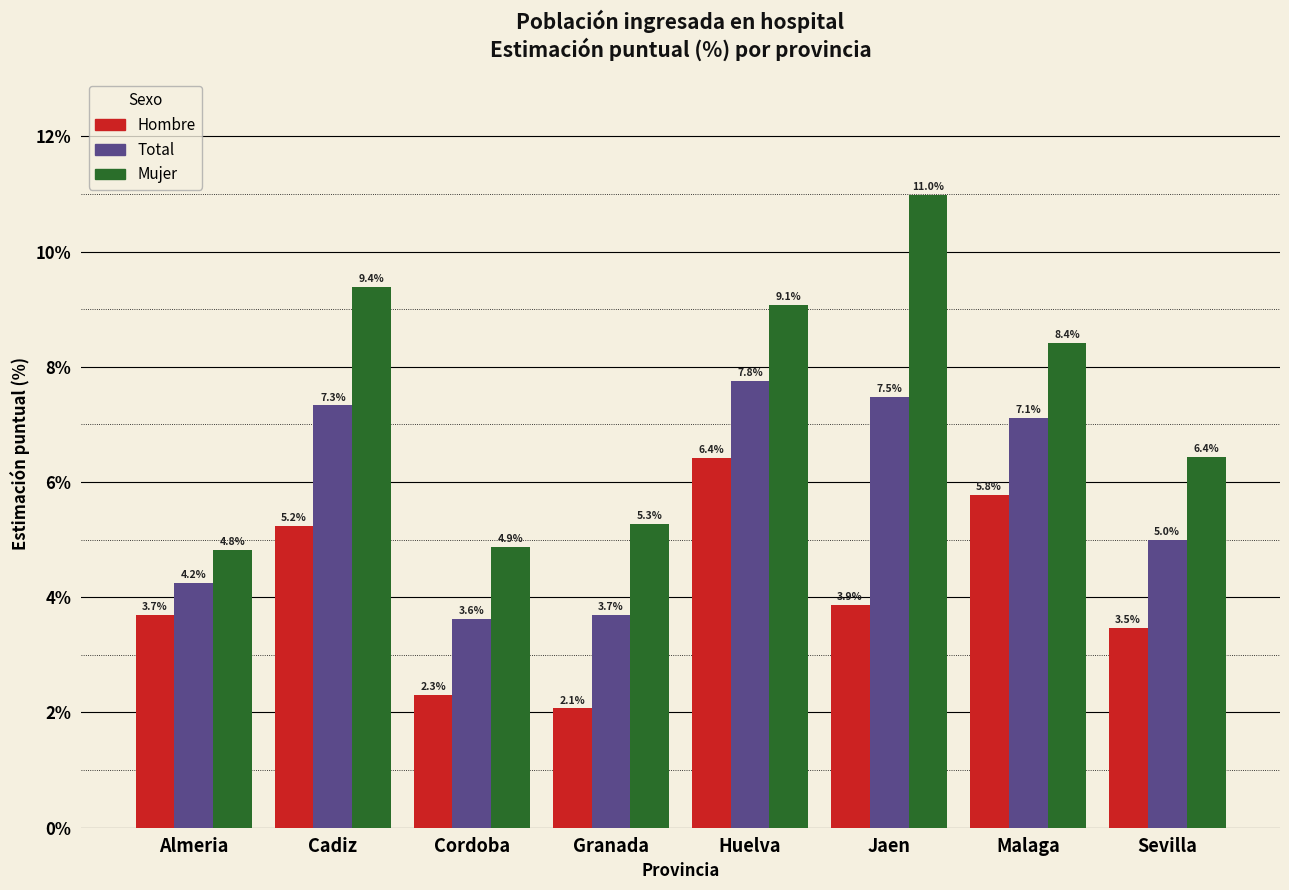

What is the average value of the Hombre series?

4.1